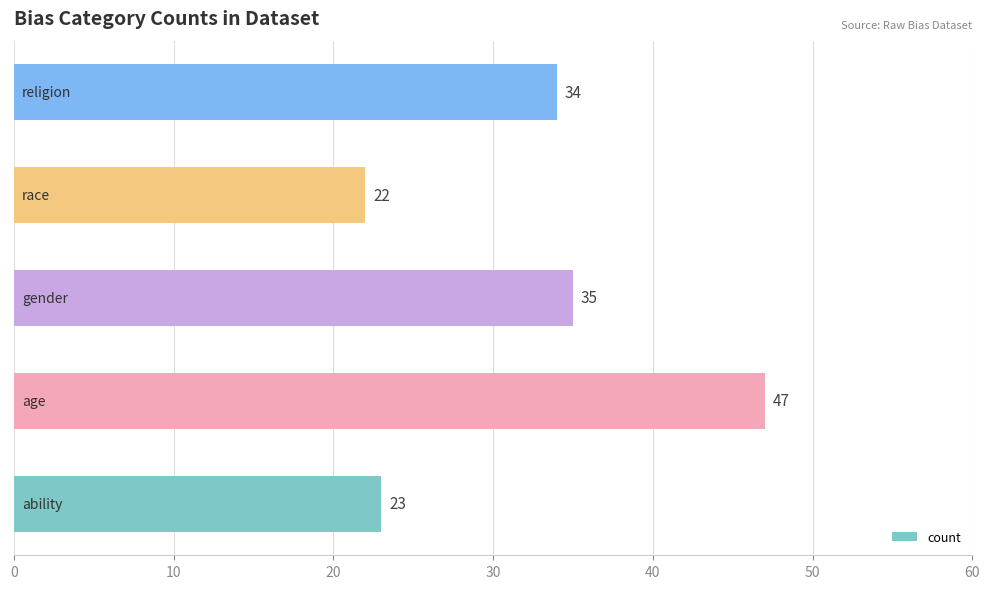

What is the greatest value displayed?

47